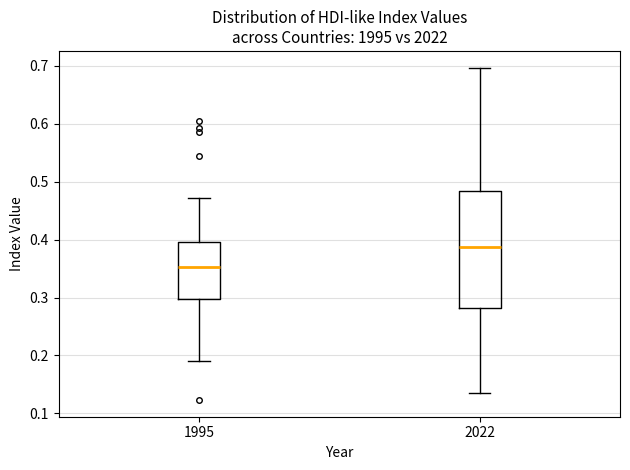

Which box has the lowest median line?

1995